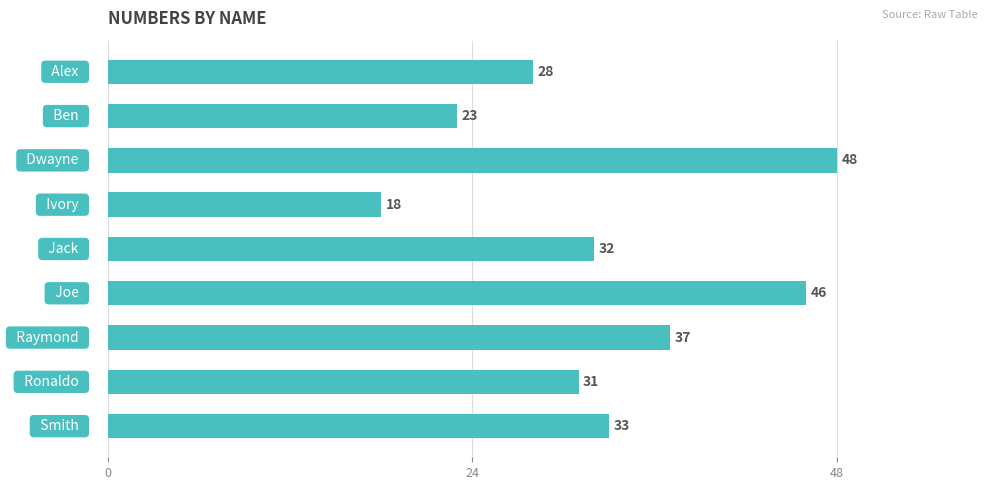

How many bars are there in total?

9